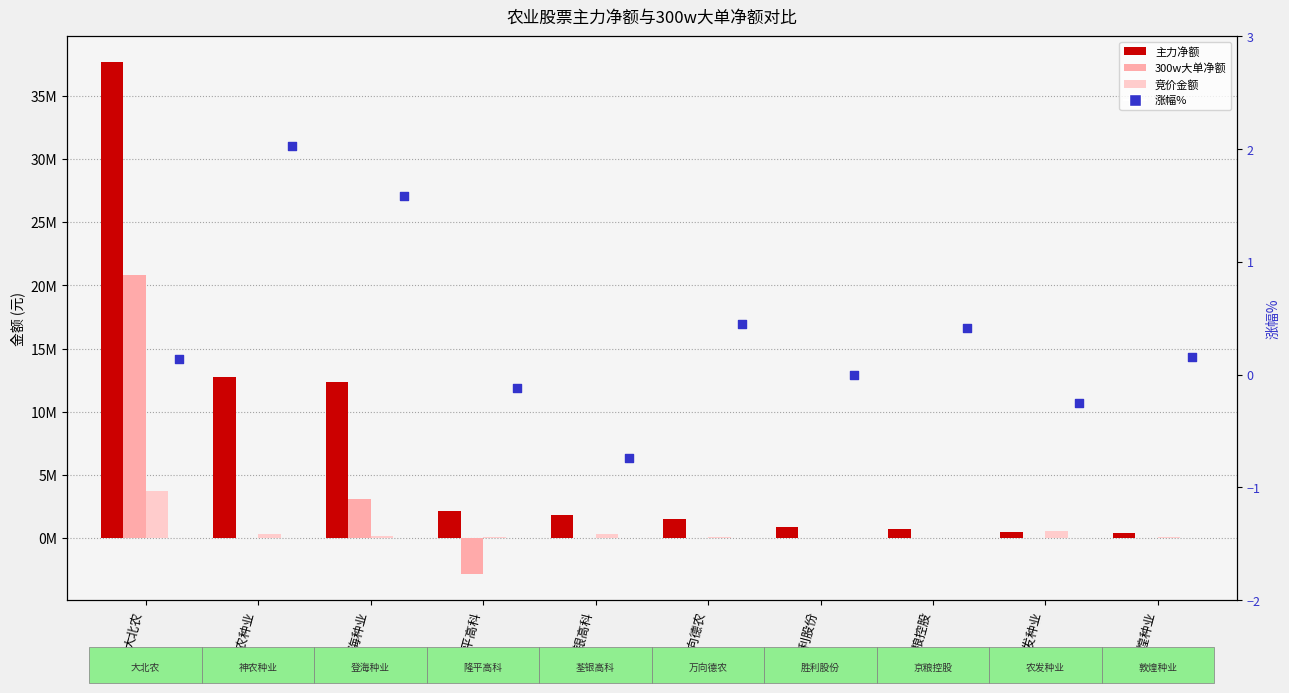

At how many categories does at least one series exceed 36817001?

1